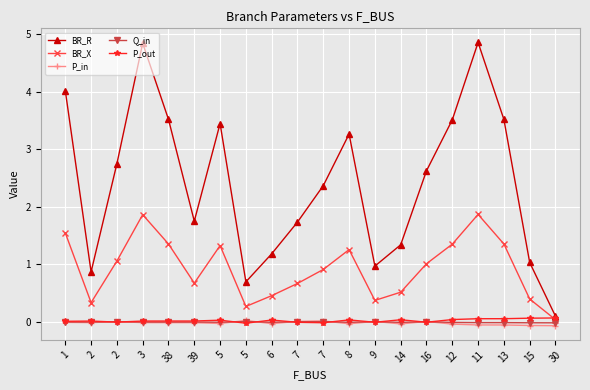

How many distinct data groups are displayed?

5